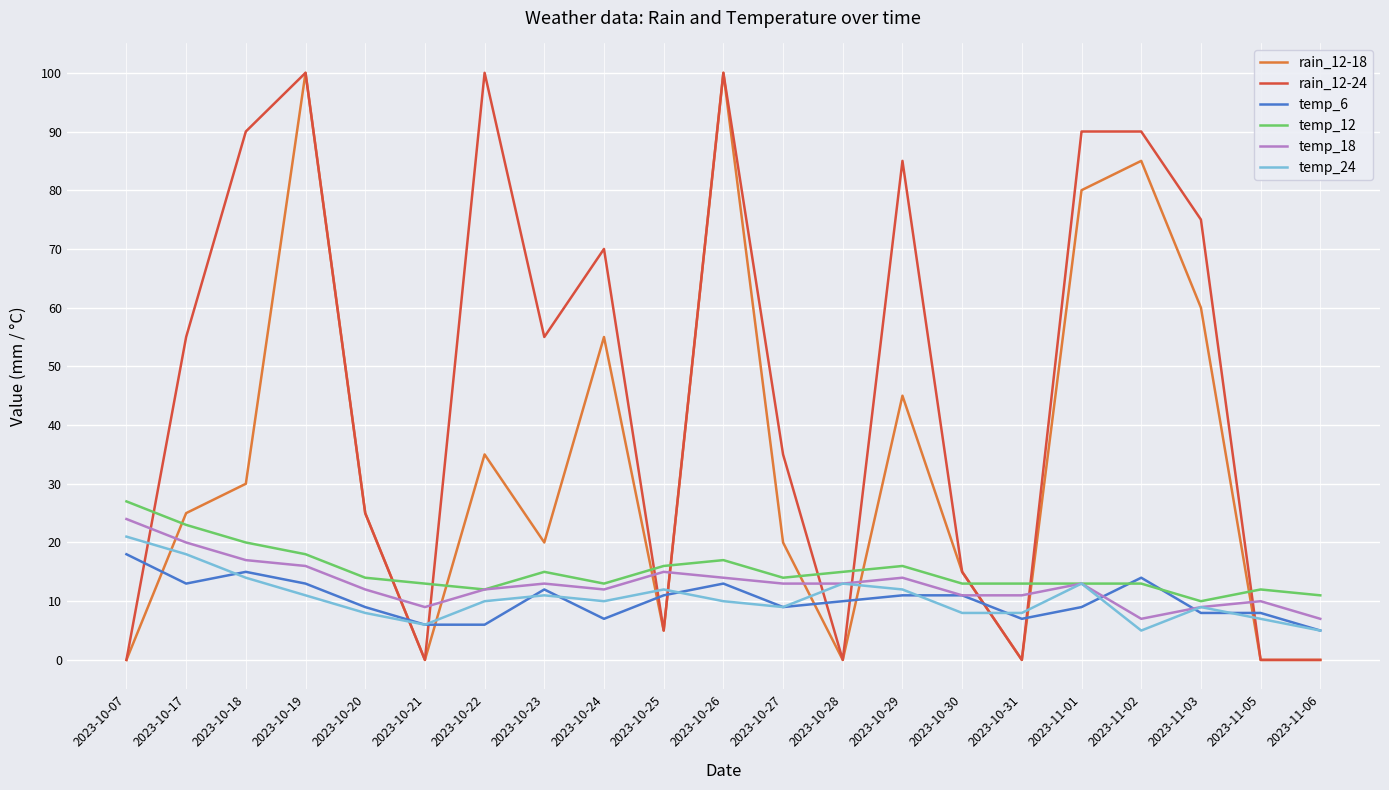

Which category has the highest value in the temp_6 series?

2023-10-07